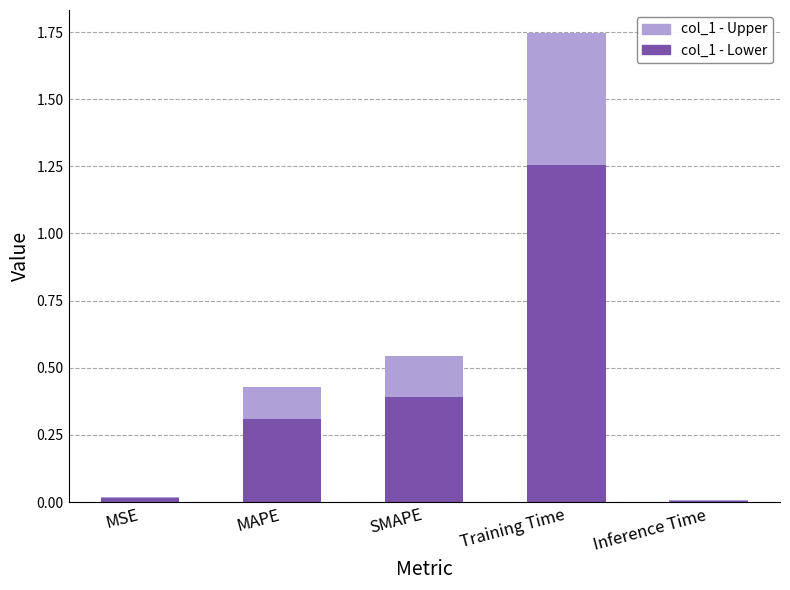

What is the sum of all col_1 - Lower values?

2.0